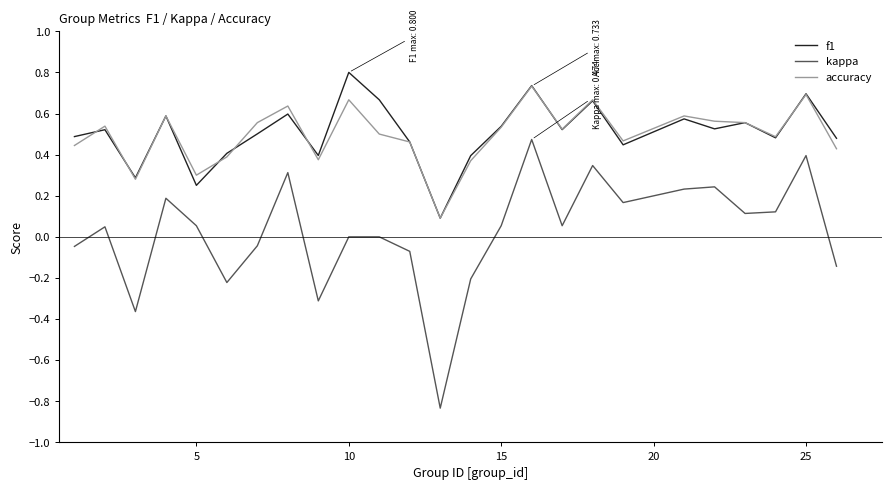

What is the greatest value displayed?

0.8